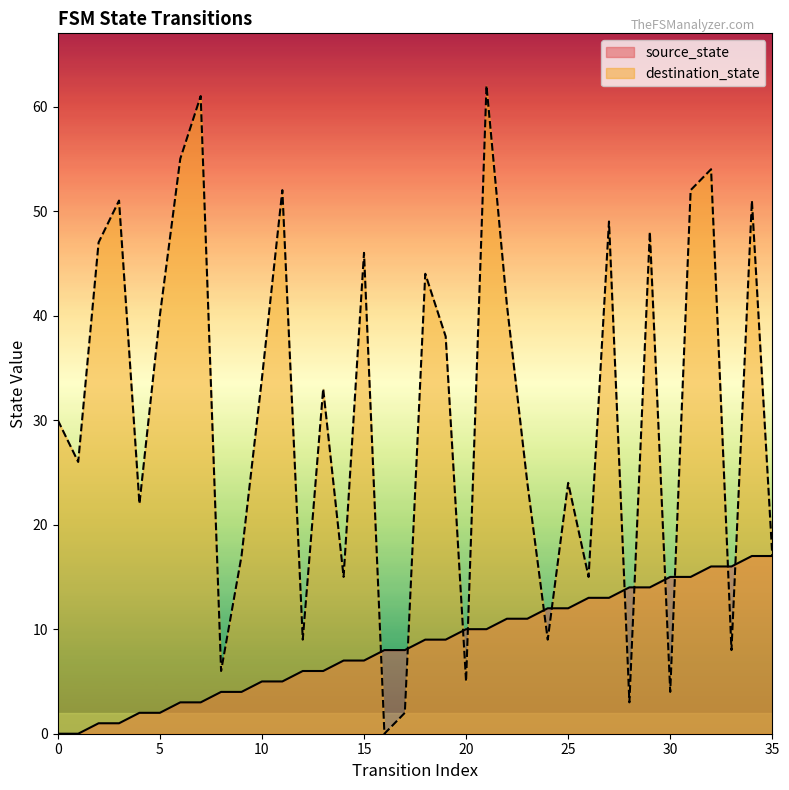

What is the sum of the source_state values at 26 and 7?

16